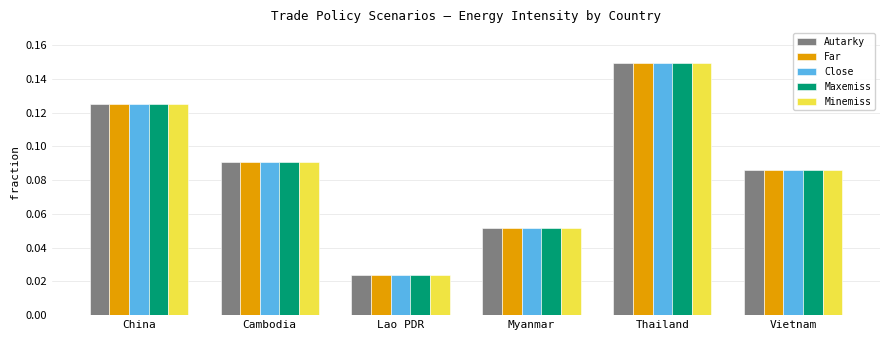

What is the sum of all Autarky values?

0.5